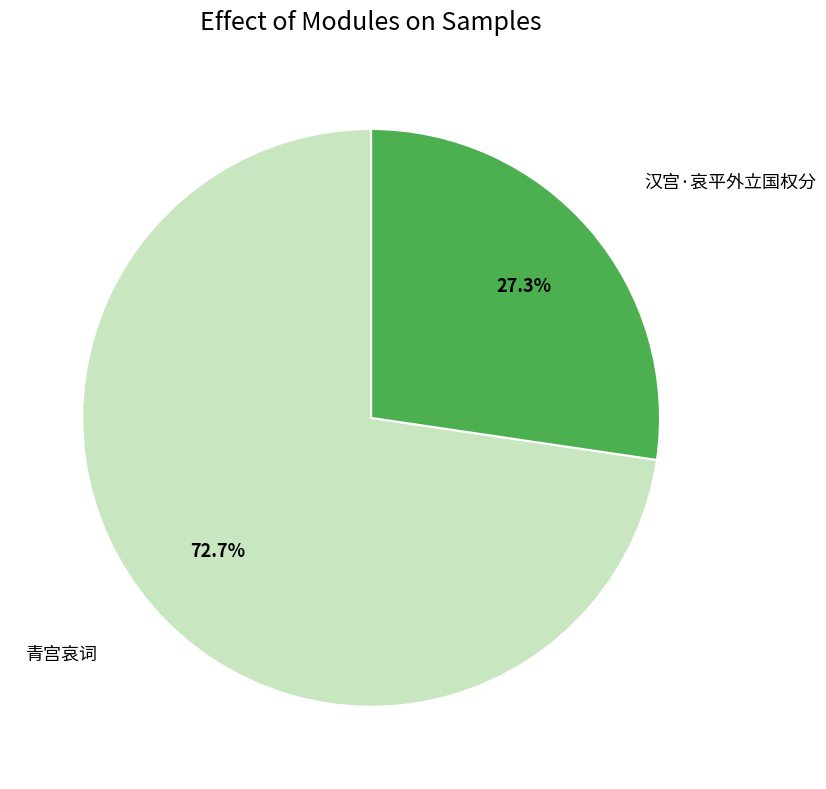

Is there any slice that represents more than half of the pie?

Yes